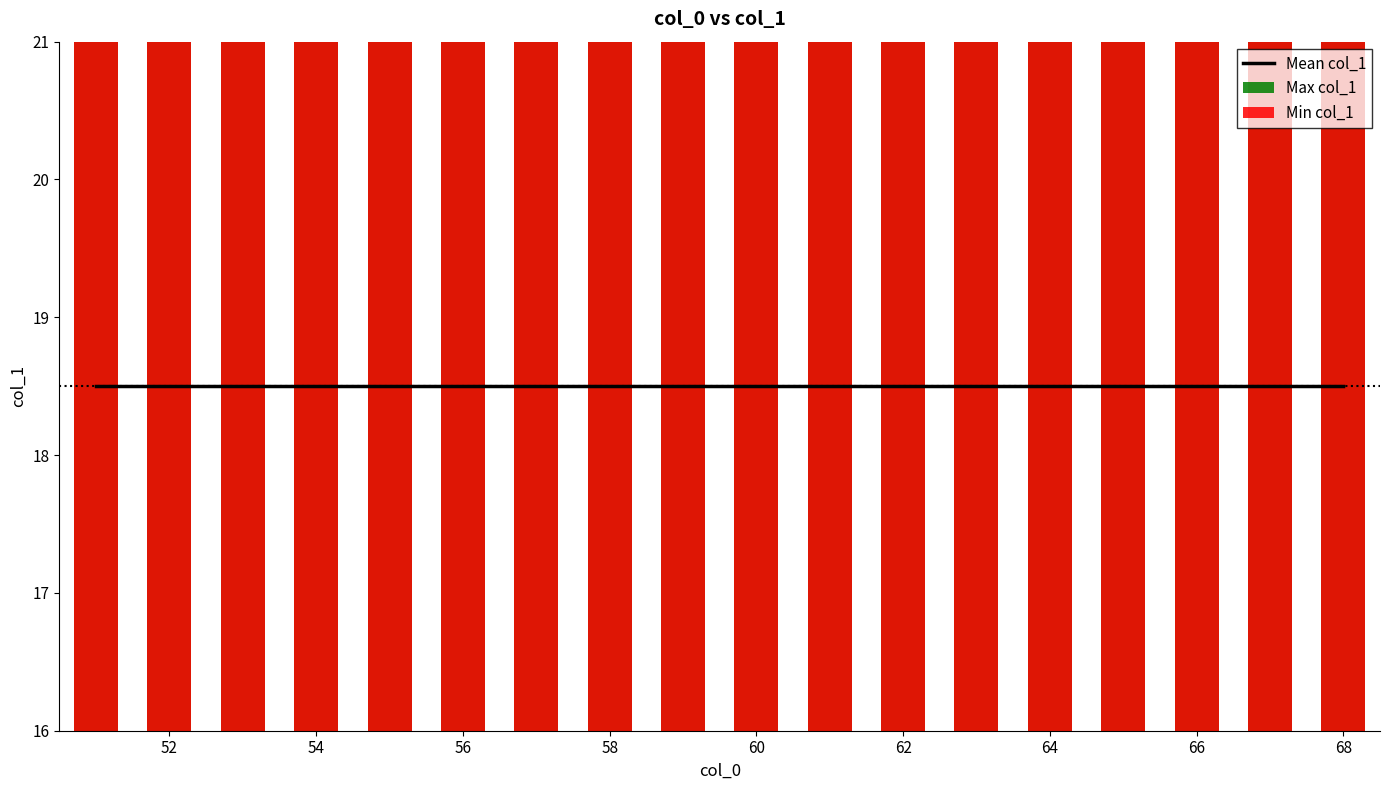

True or false: Mean col_1 has a value of 18.5 at 62.

True